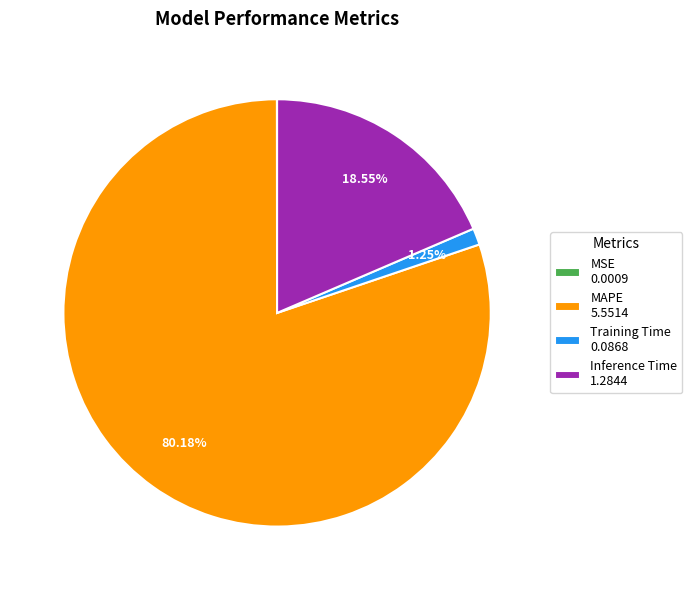

To the nearest percent, what is the difference between the largest and smallest slice percentages?

80%